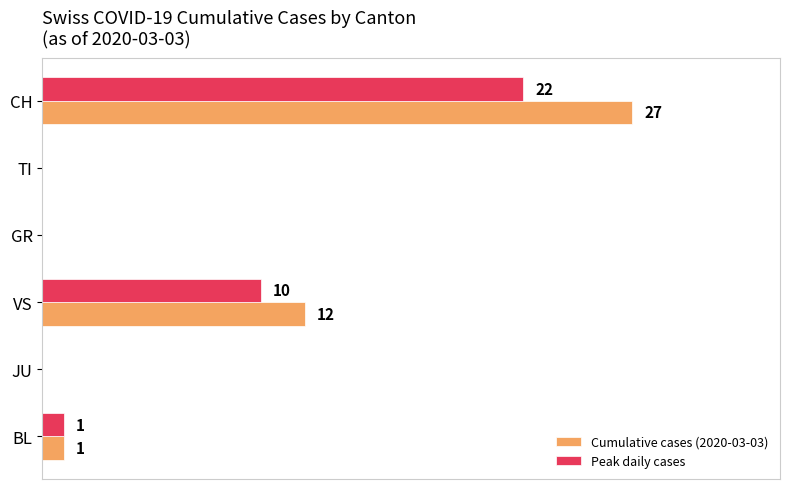

At which label is Peak daily cases closest to 11?

VS